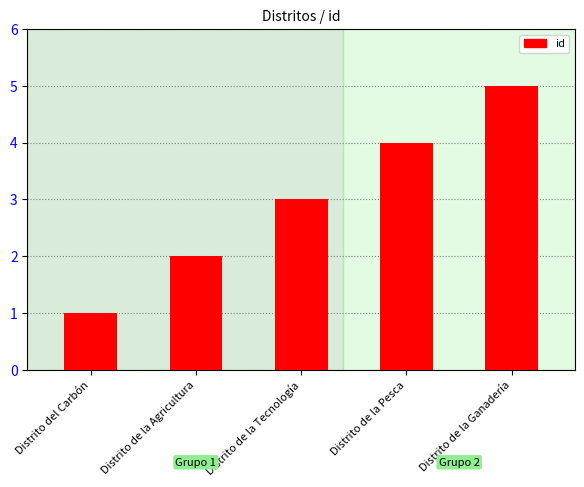

What position from the left is Distrito de la Ganadería?

5